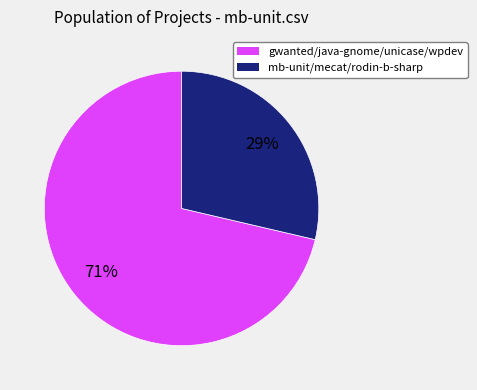

To the nearest percent, what is the average slice percentage?

50%